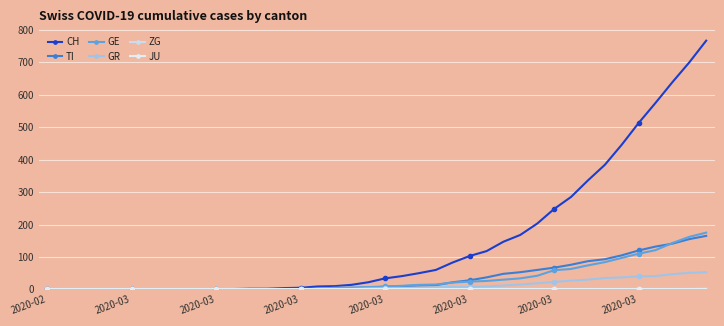

How many lines are shown in the chart?

6